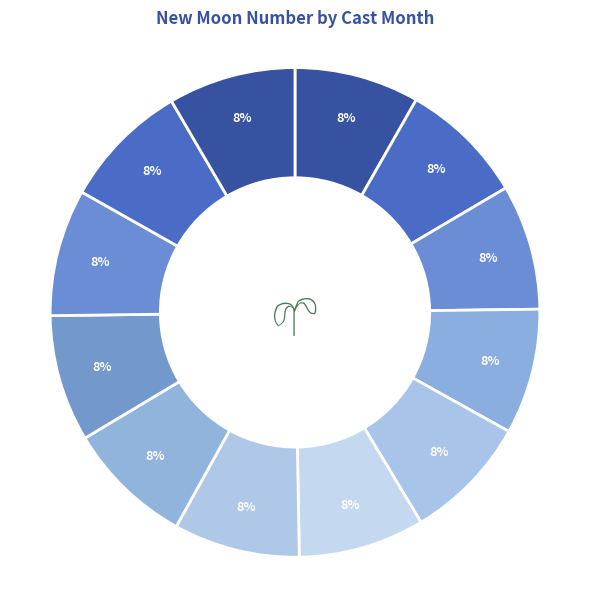

Which category has the biggest portion of the pie?

1